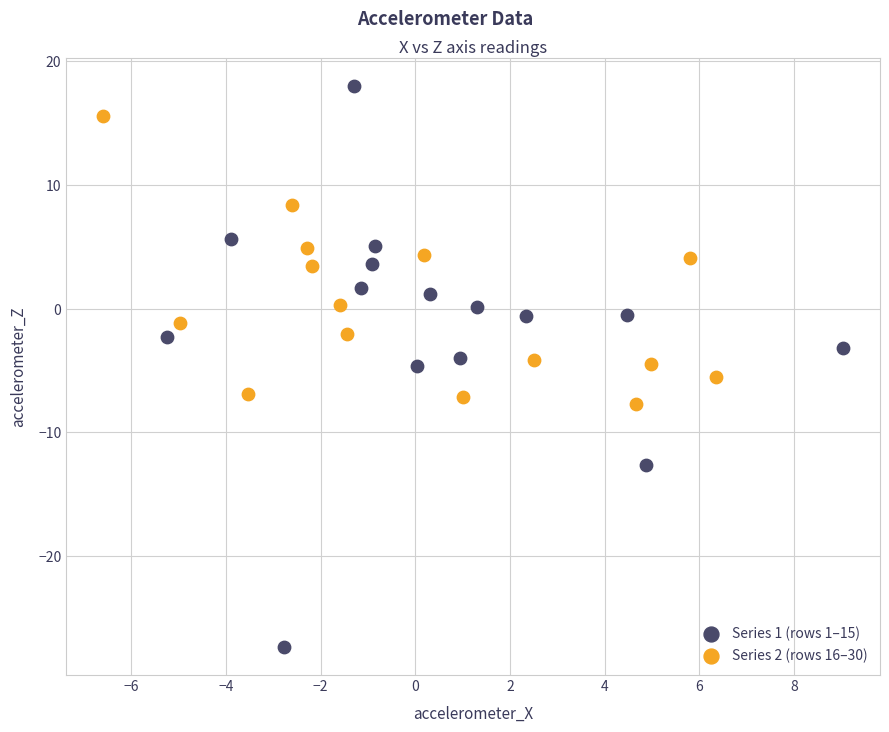

Which series contains the lowest Y value?

Series 1 (rows 1–15)